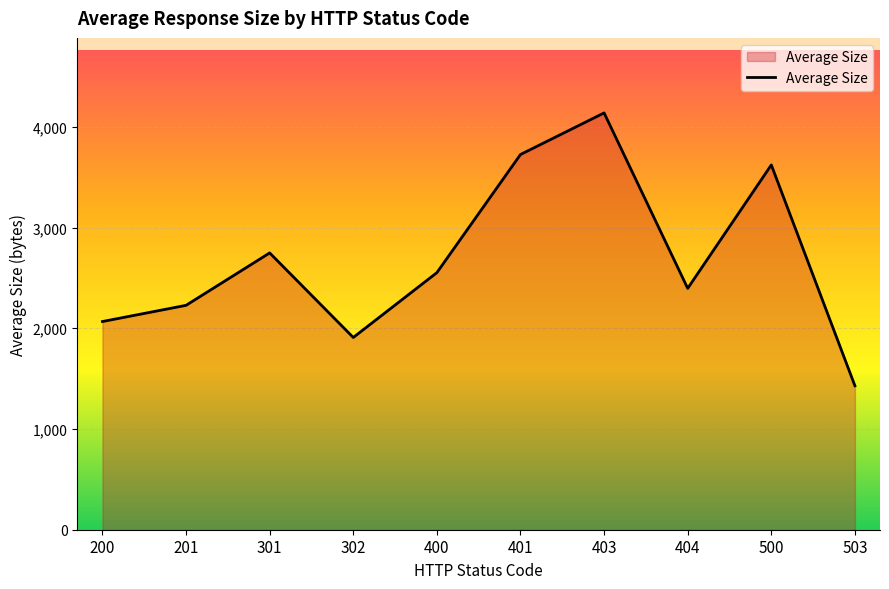

Reading right to left, list all the values displayed in this chart.

1428.7	3621.0	2396.0	4137.5	3724.7	2552.0	1908.4	2747.7	2227.5	2066.7